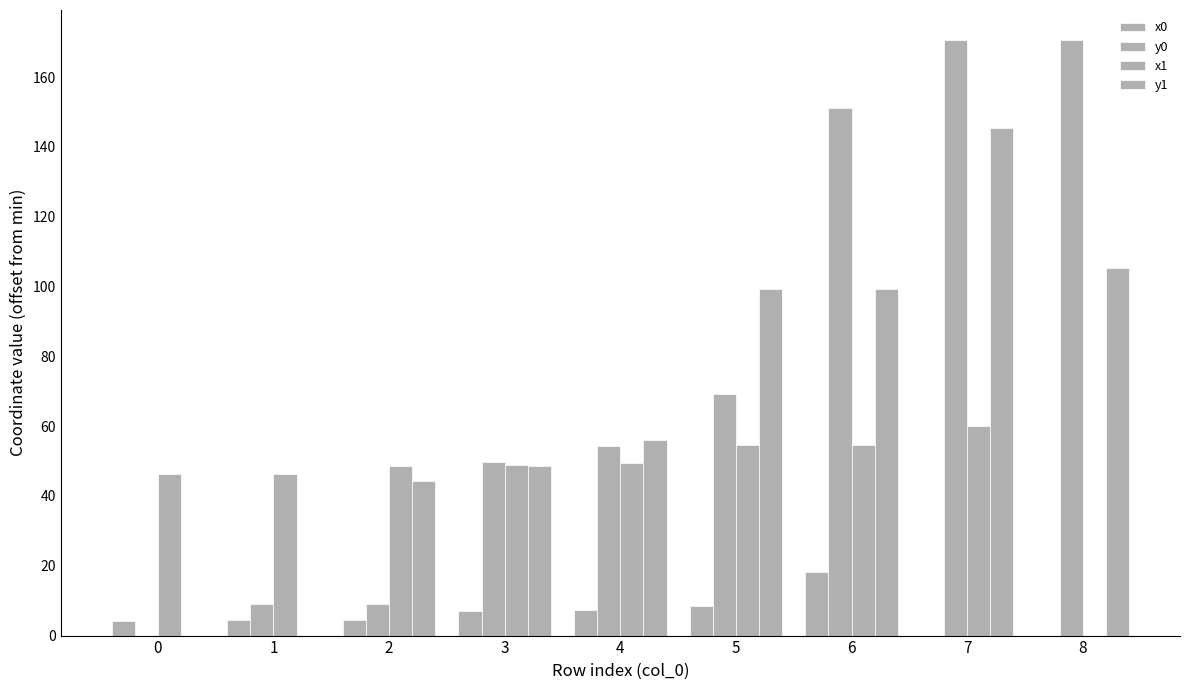

How many positive values does the x1 series have?

8